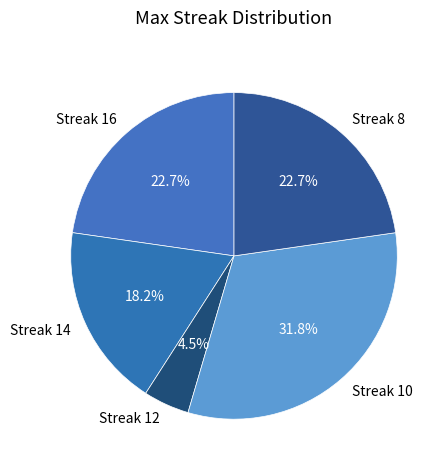

Is there a majority slice in this chart?

No